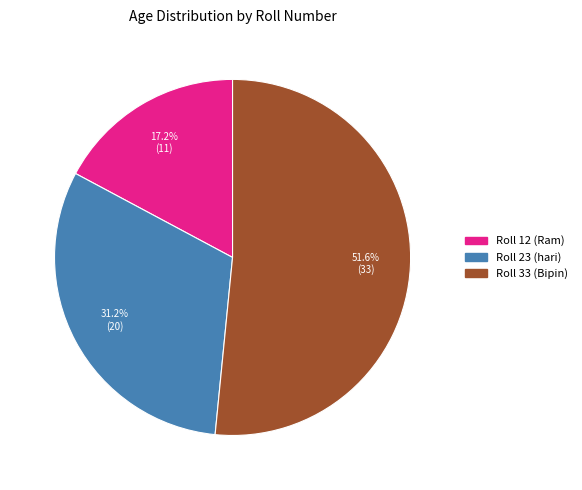

To the nearest percent, what is the difference between the largest and smallest slice percentages?

34%